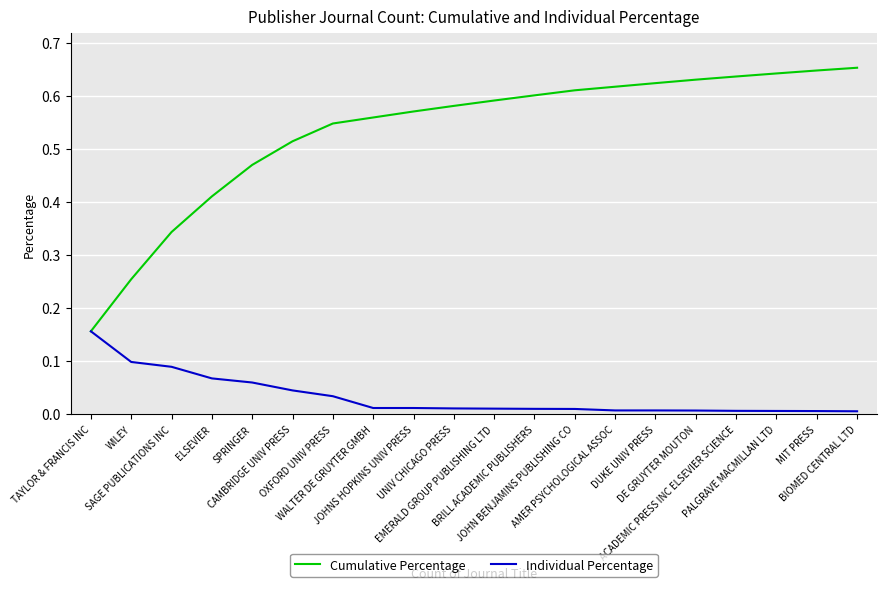

Rank the series by their average value, from highest to lowest.

Cumulative Percentage, Individual Percentage